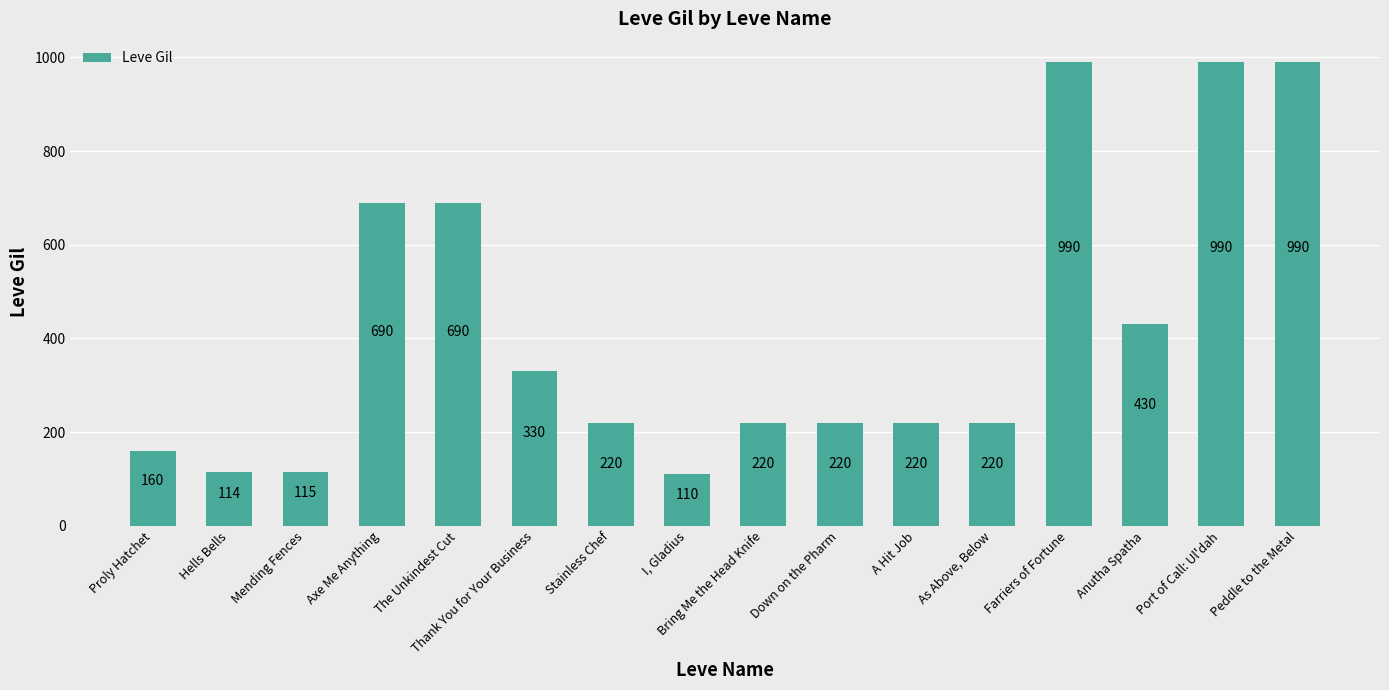

Which label corresponds to the smallest value in the chart?

I, Gladius